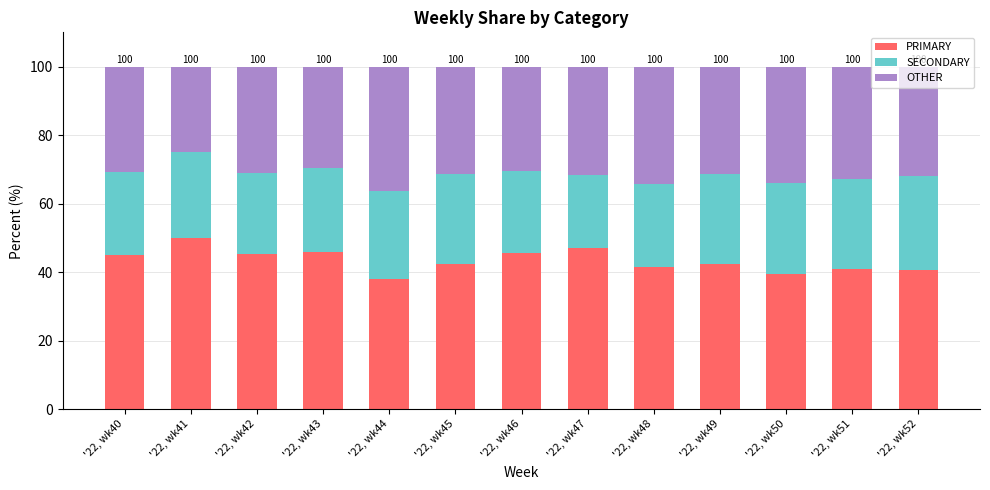

What is the total value across all series at '22, wk47?

100.0